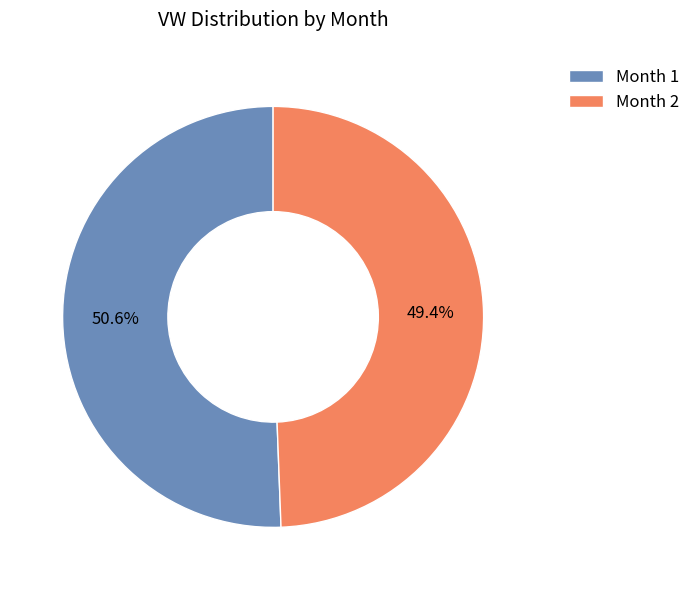

What is the smallest slice in the pie chart?

Month 2